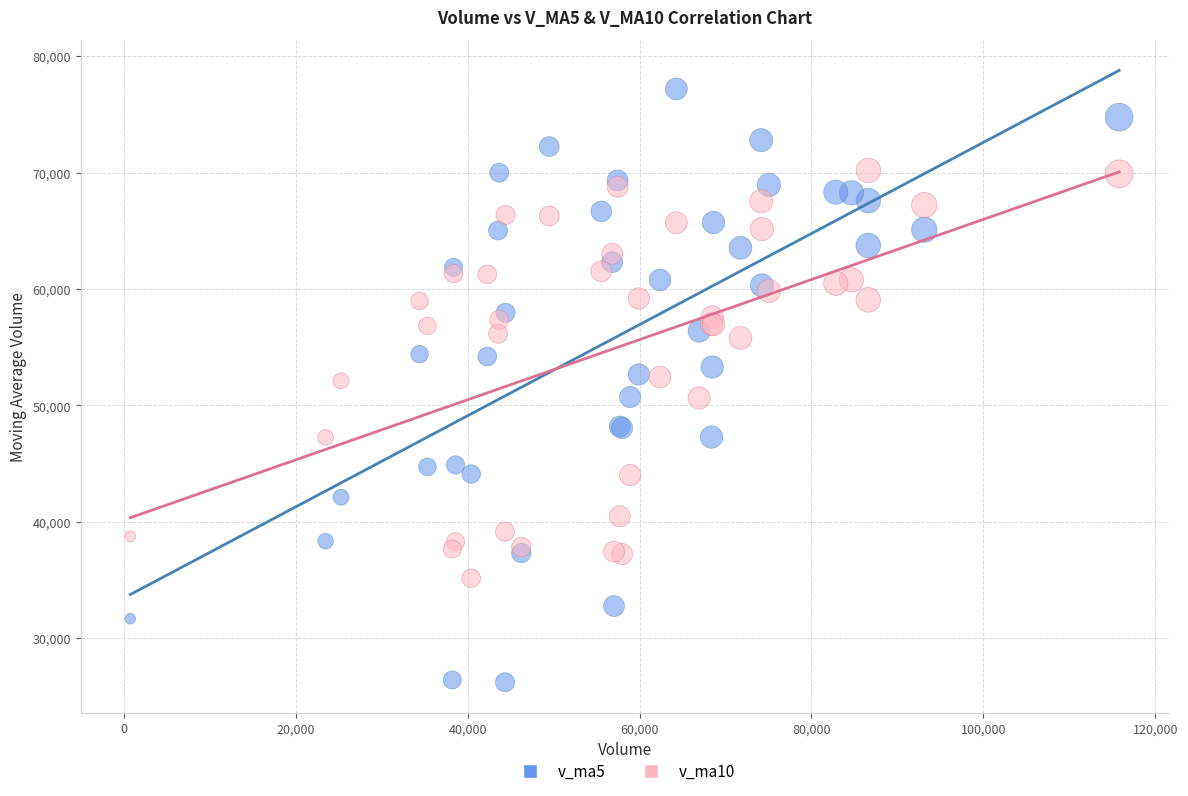

Which series has the largest Y range (max minus min)?

v_ma5